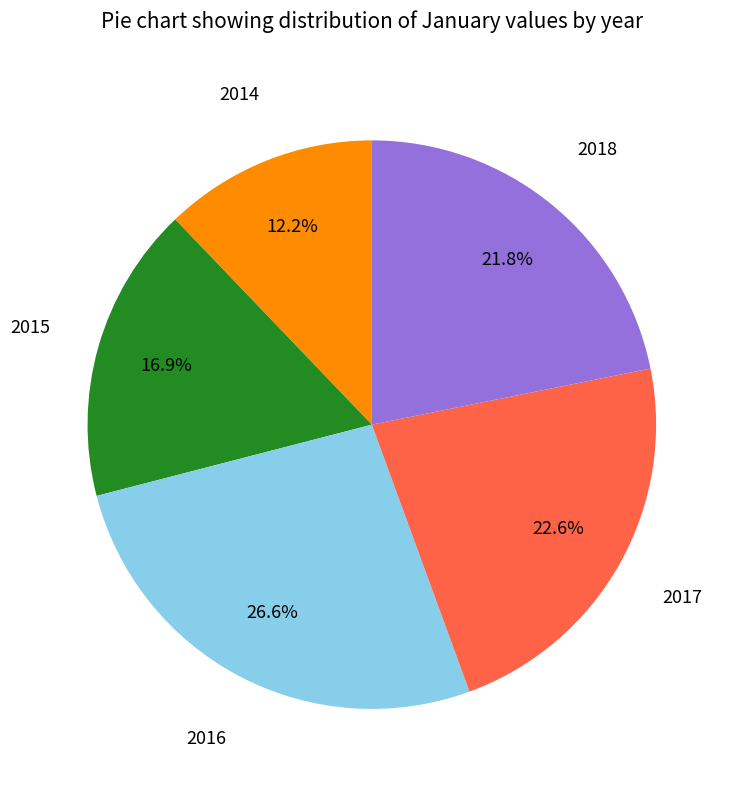

Combined, do 2017 and 2015 account for over 50%?

No